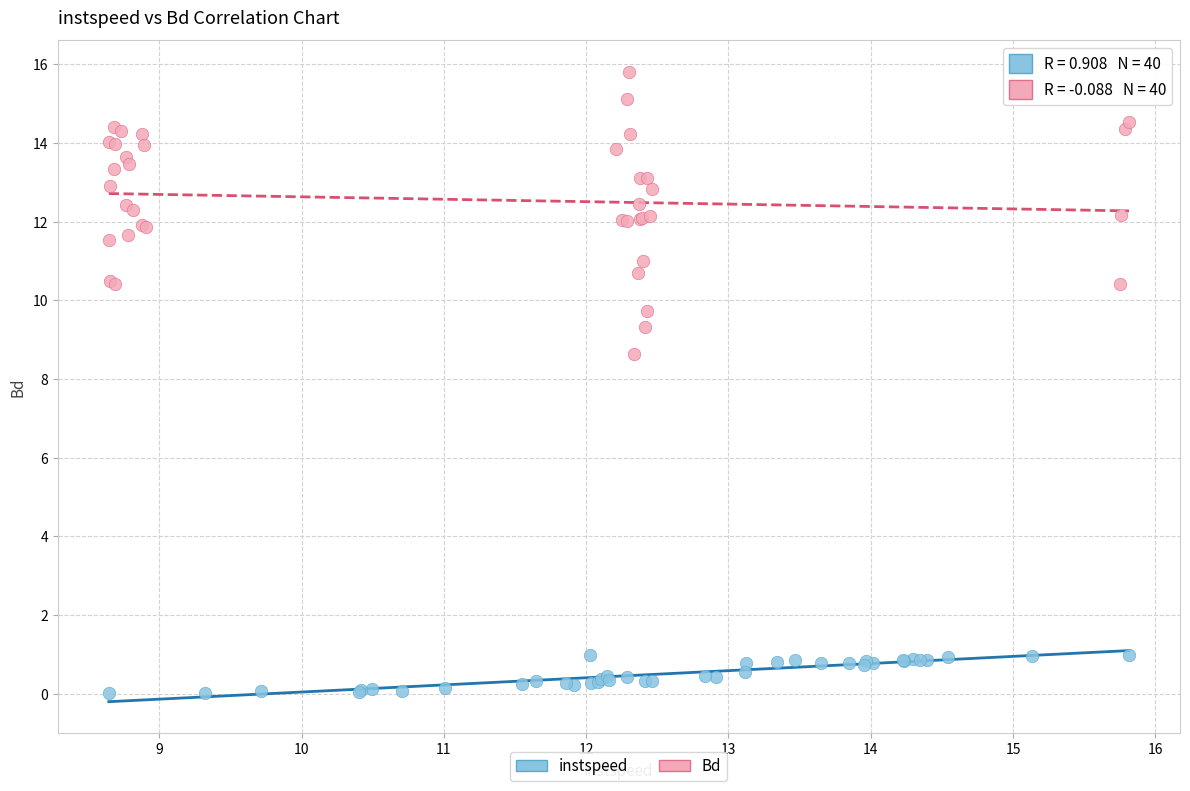

What are all the series names shown in the legend?

instspeed, Bd